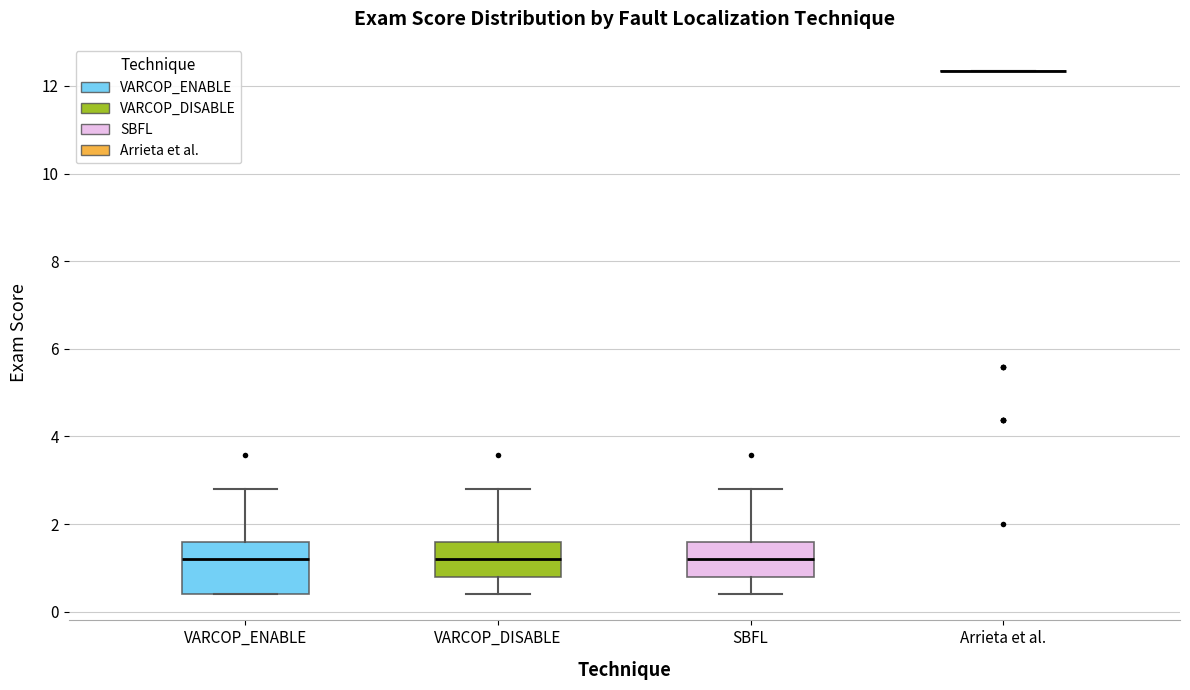

Reading left to right, transcribe this box plot: for each box, give where its median line is, the range the box spans, and where its two whiskers end, as read against the y-axis. The values are not printed on the chart, so give them approximately, as read against the axis.

VARCOP_ENABLE: median 1.2, box 0.4 to 1.6, whiskers 0.4 to 2.8
VARCOP_DISABLE: median 1.2, box 0.8 to 1.6, whiskers 0.4 to 2.8
SBFL: median 1.2, box 0.8 to 1.6, whiskers 0.4 to 2.8
Arrieta et al.: box collapsed to a line at 12.4, whiskers 12.4 to 12.4